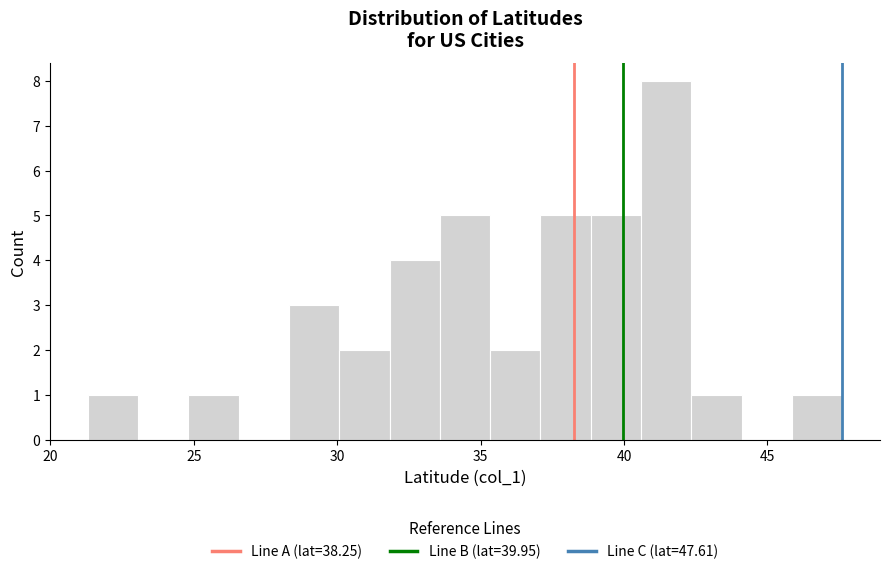

Read against the x-axis, roughly where is the centre of the tallest bar?

41.5